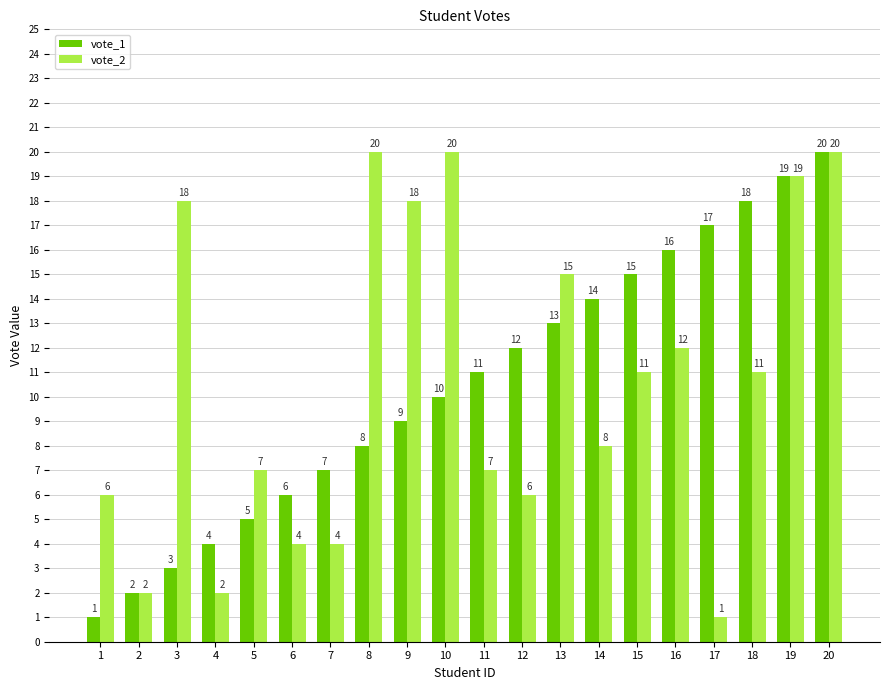

What is the difference between the highest and lowest values at 15?

4